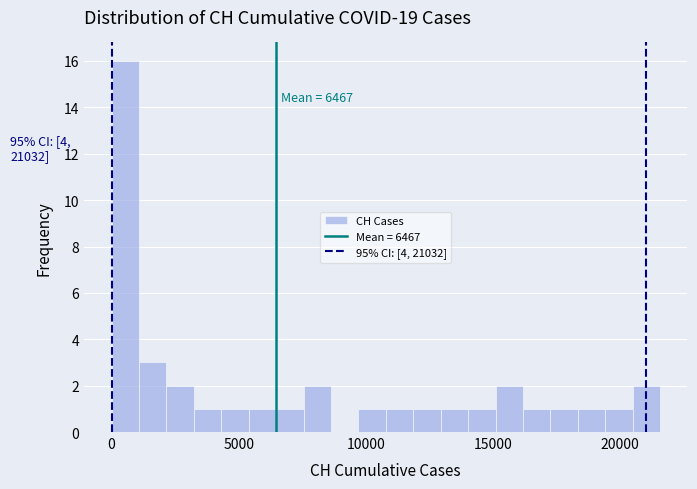

Read against the x-axis, roughly where is the centre of the tallest bar?

500